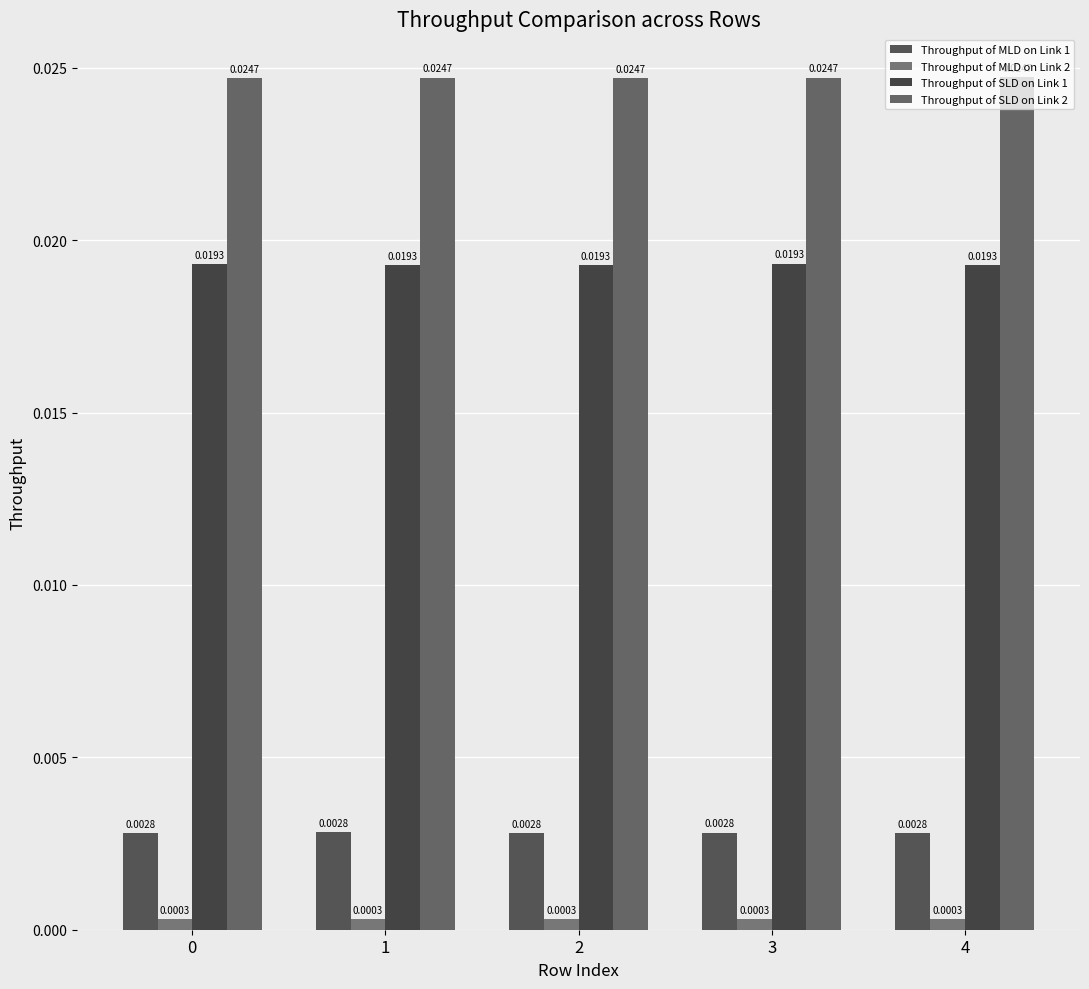

How many Throughput of MLD on Link 1 values are between 0 and 1?

5